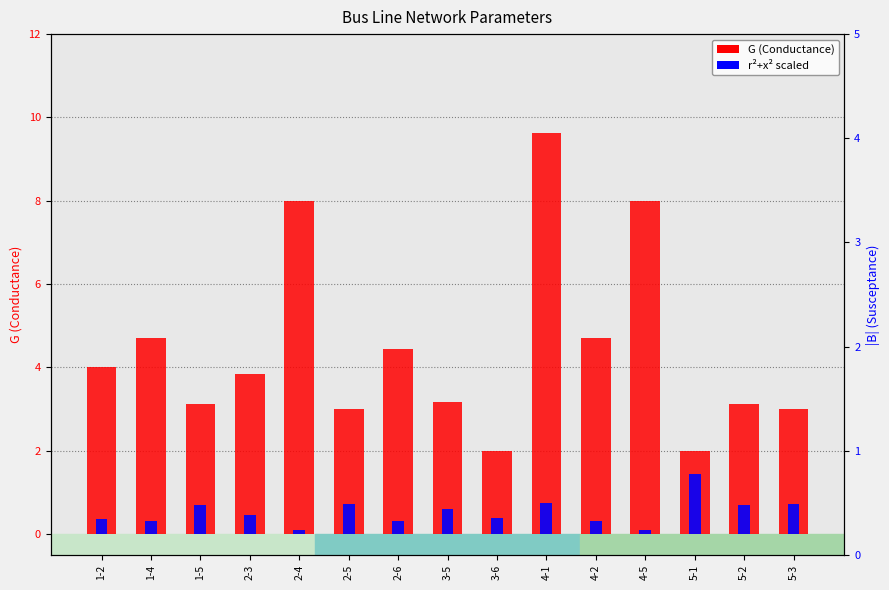

What position from the right is 4-1?

6